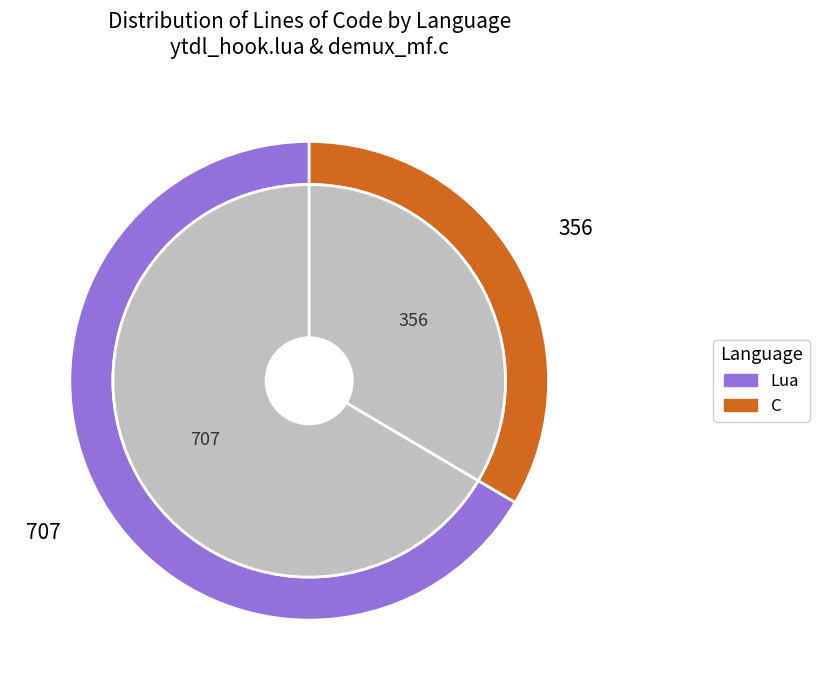

What percentage is the C slice, to the nearest percent?

33%